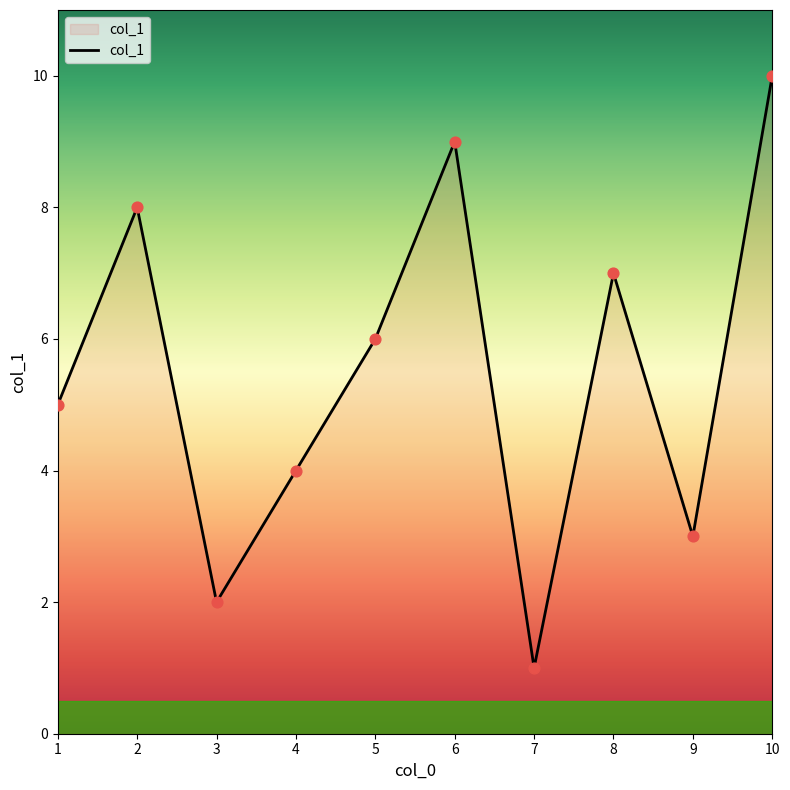

What is the ratio of the value at 3 to the value at 5?

0.3